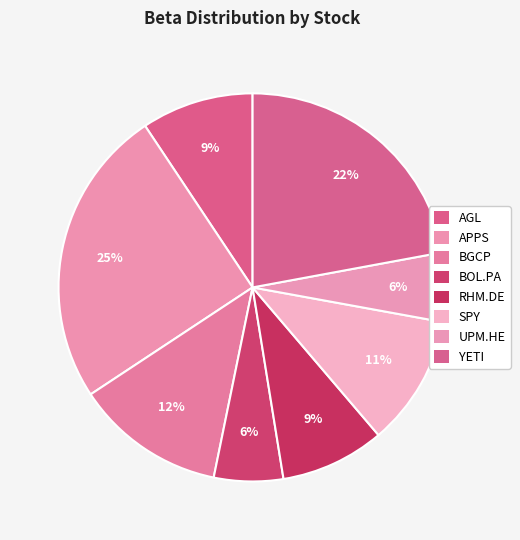

Is there any slice that represents more than half of the pie?

No